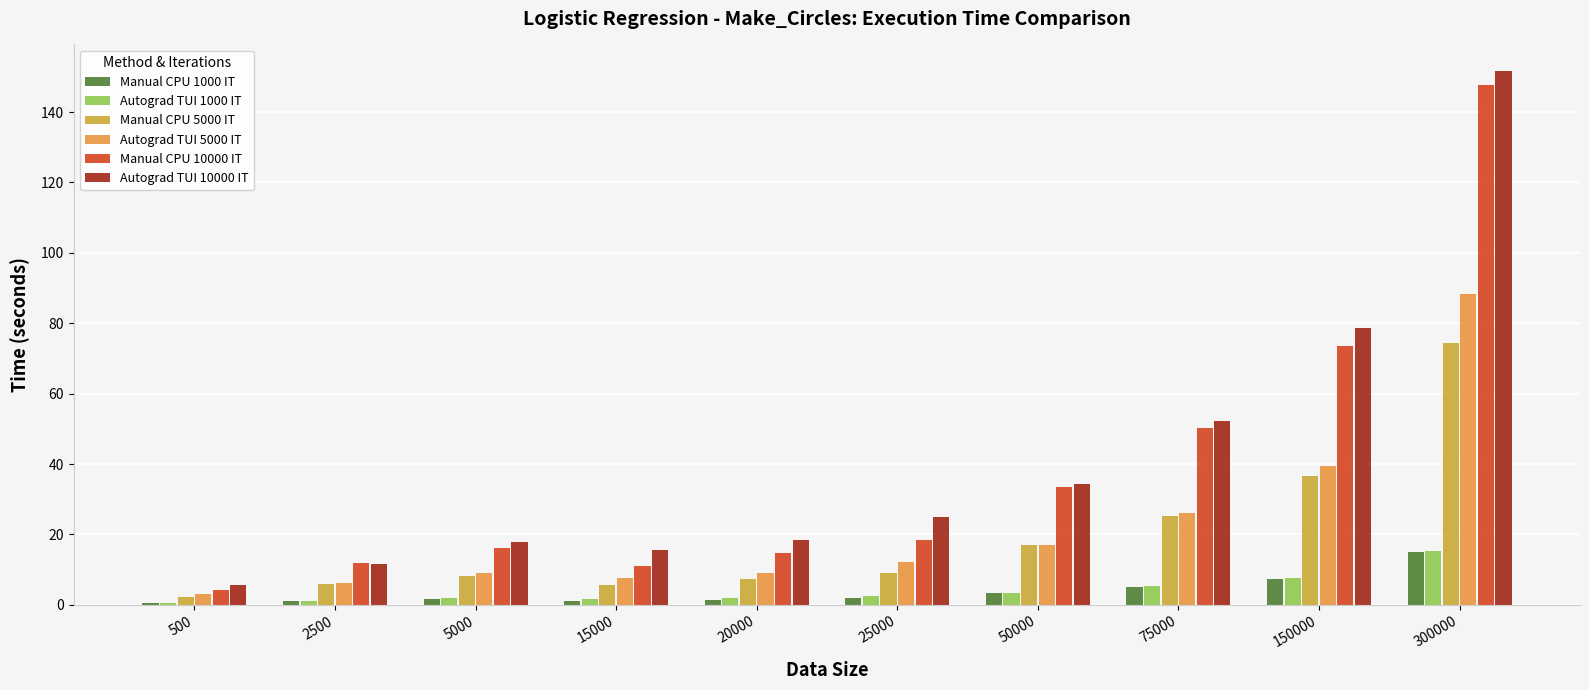

The Manual CPU 10000 IT series shows 14.7 at 20000. True or false?

True